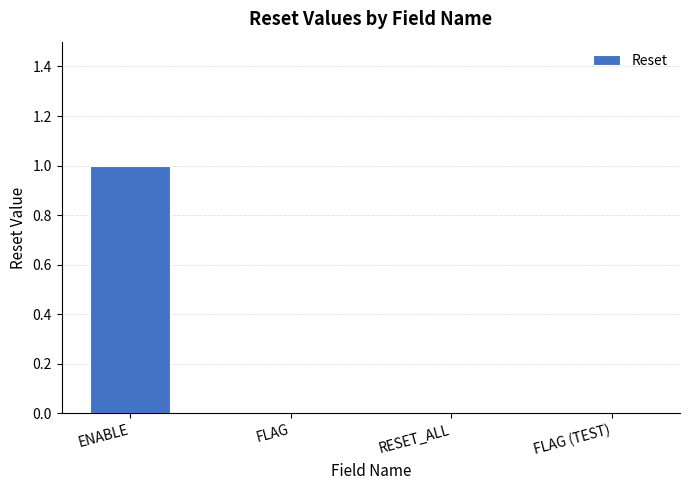

True or false: the data shows 1 at FLAG (TEST).

False